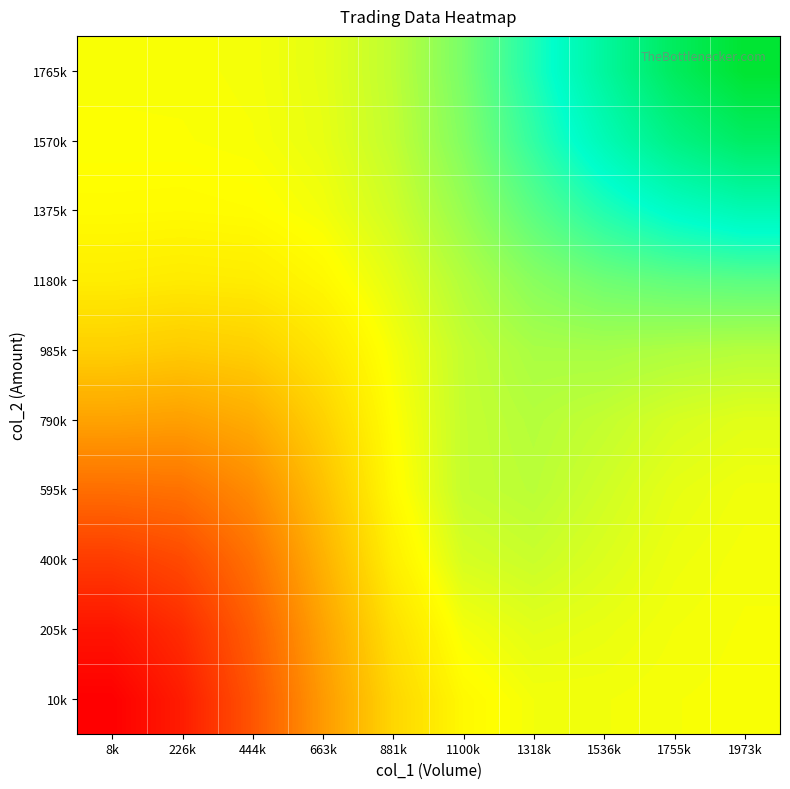

At which category is the sum across all series the highest?

1973k